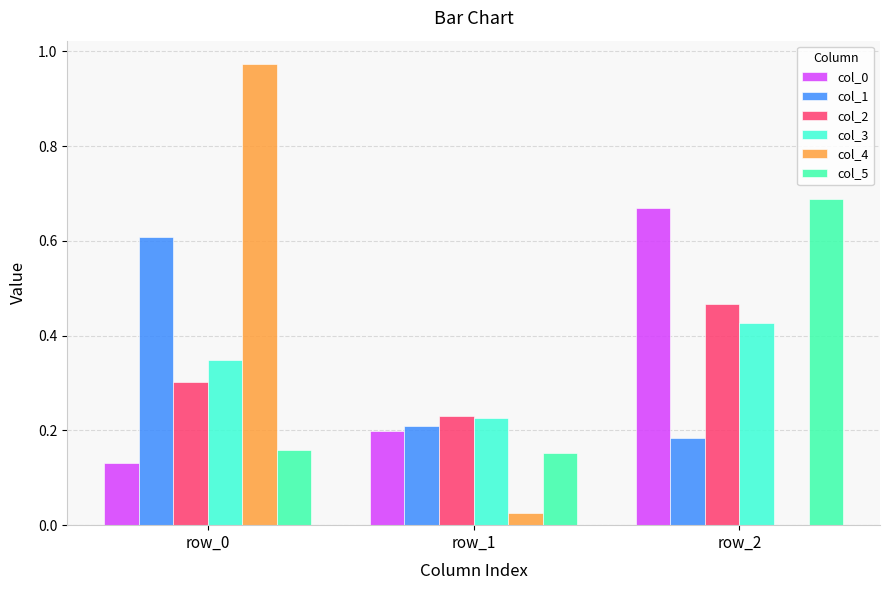

Which series has the largest range (max minus min)?

col_4